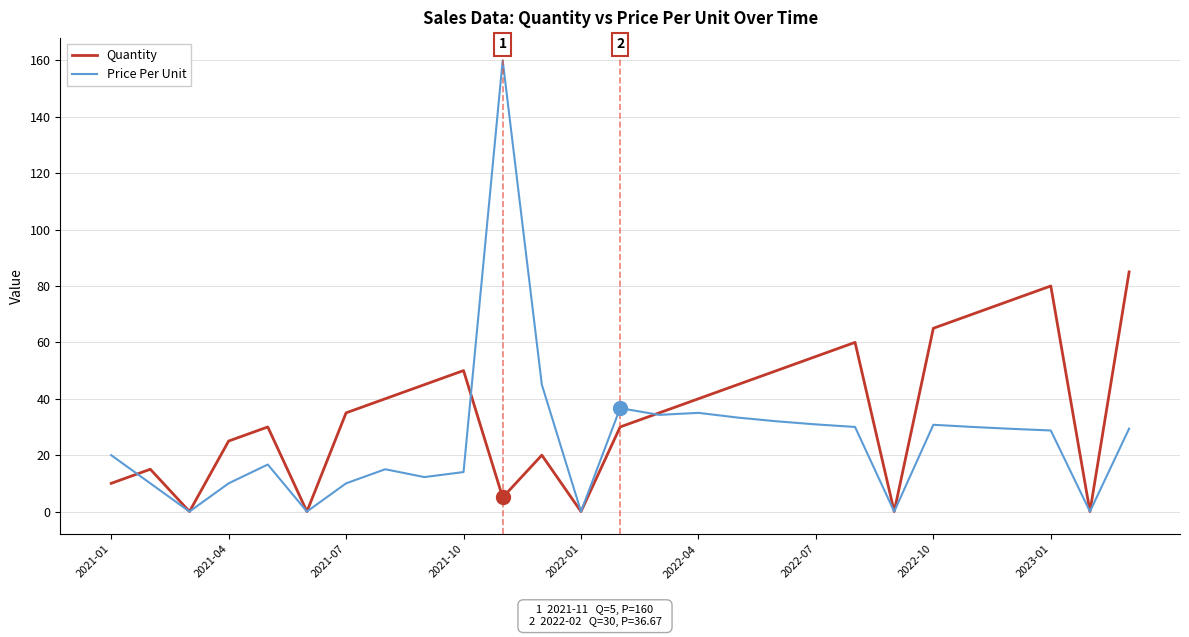

Rank the series by their maximum value, from highest to lowest.

Price Per Unit, Quantity